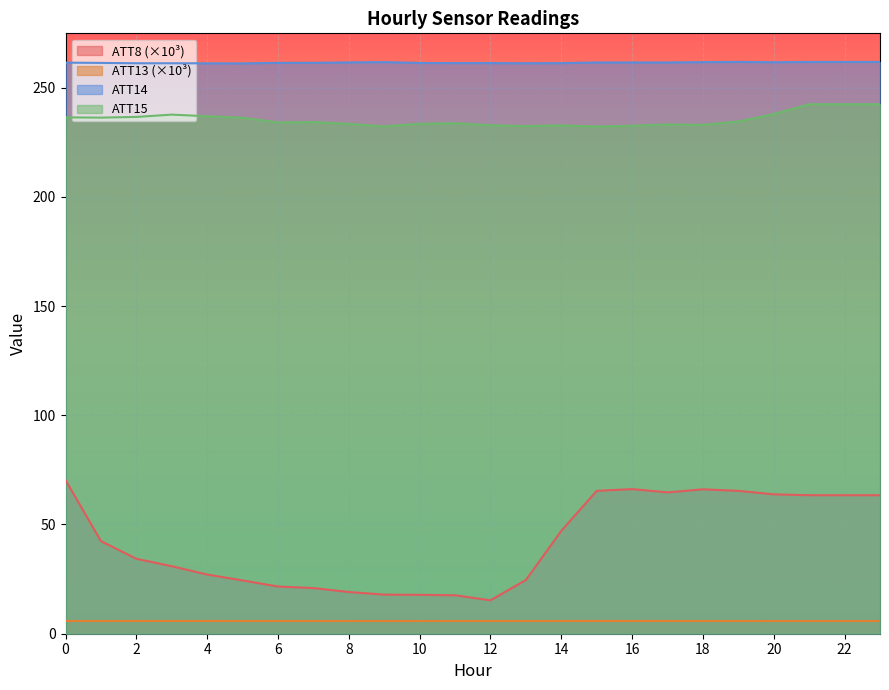

At which category does ATT13 reach its first local valley?

10